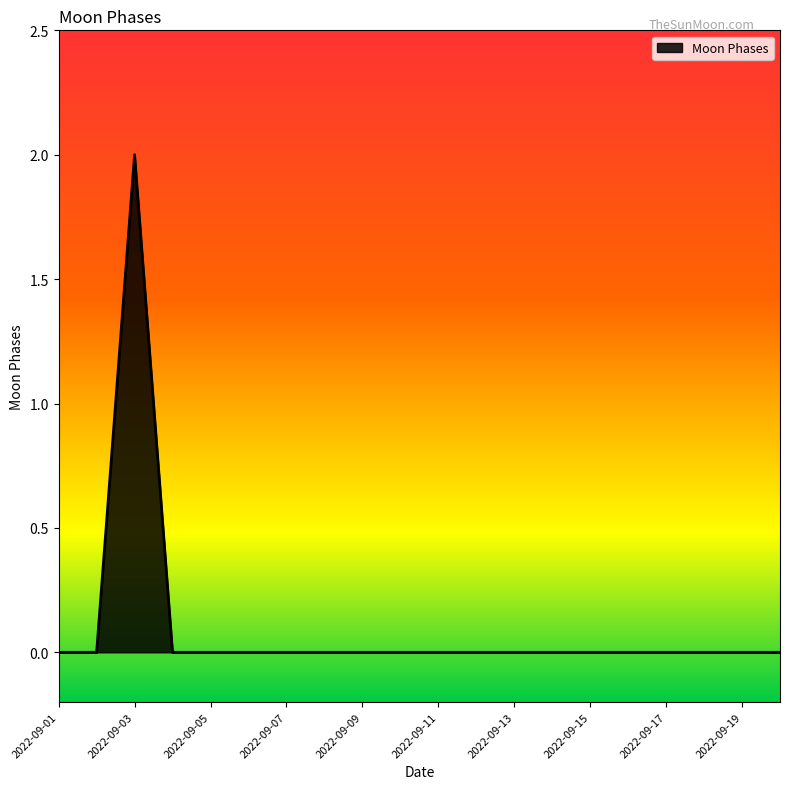

Does the chart display data point markers on the line(s)?

No